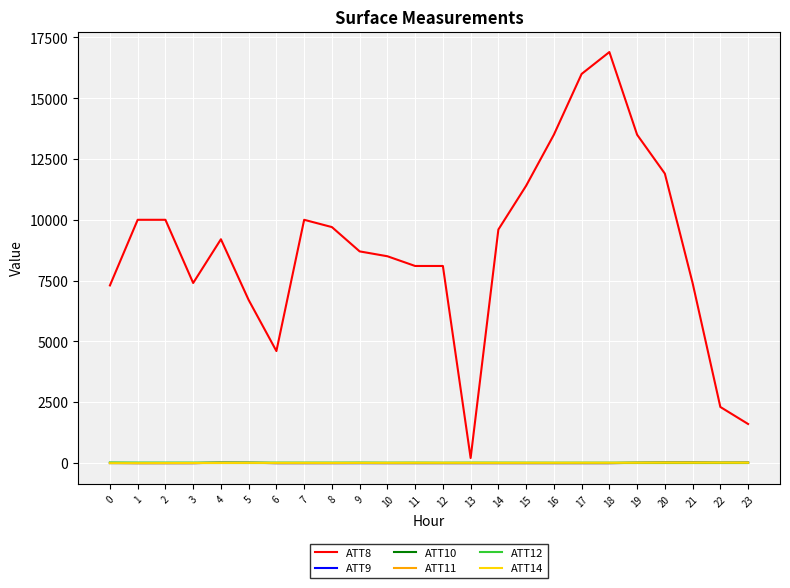

What is the average value of the ATT8 series?

8858.3